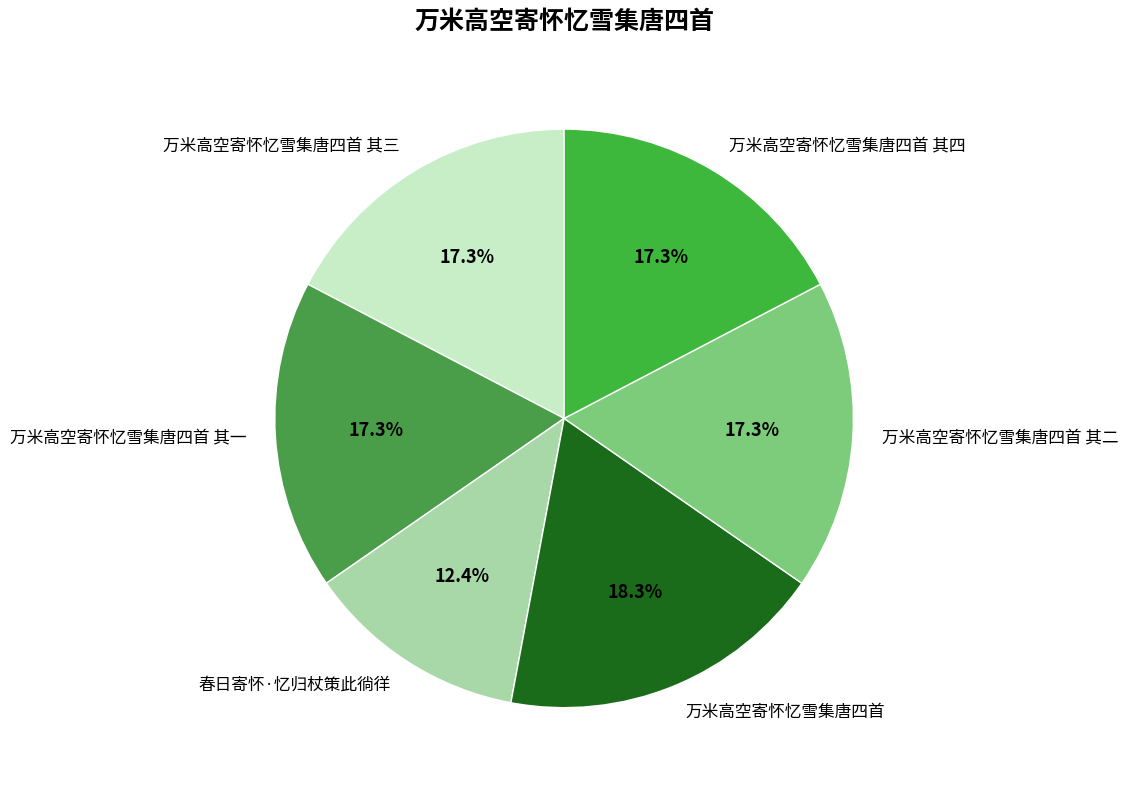

Is it true that 万米高空寄怀忆雪集唐四首 其四 is 32% of the pie?

False